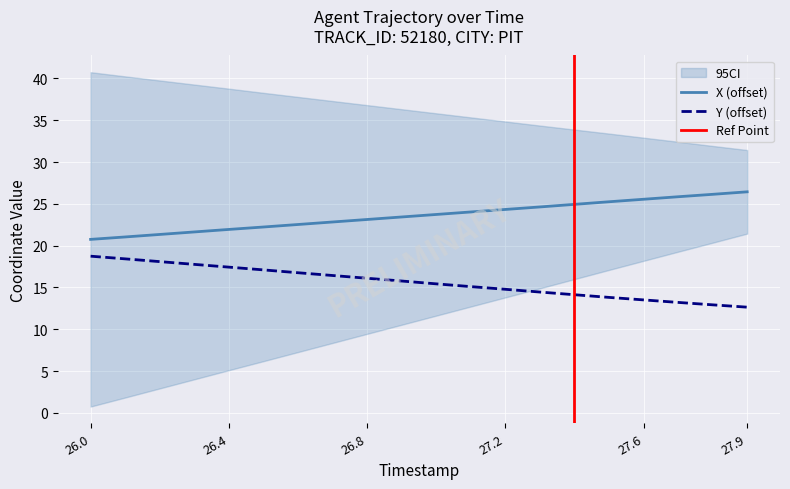

What is the difference between the highest and lowest values at 26.8?

7.0